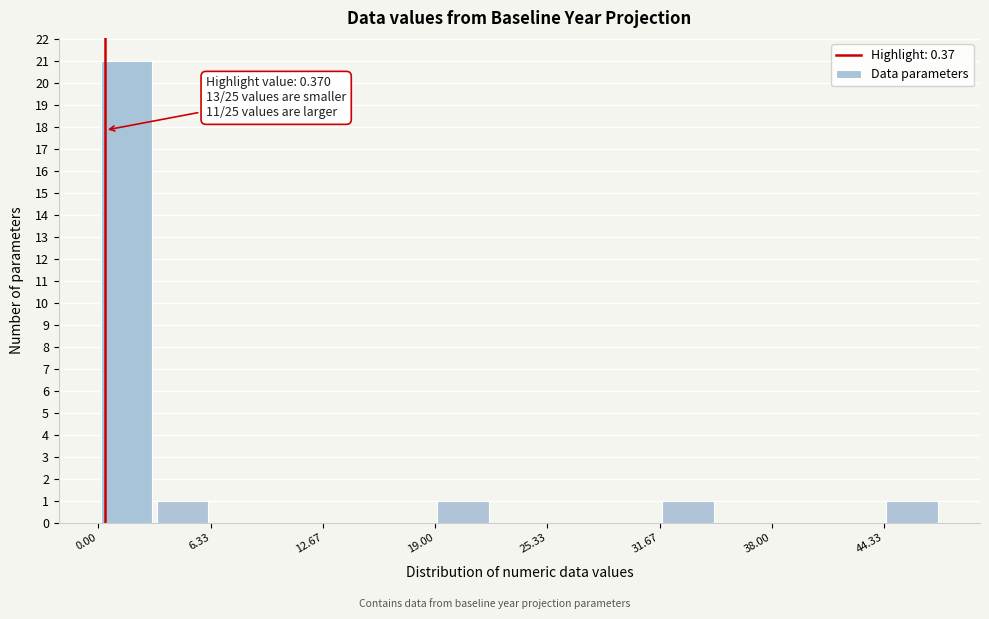

Around what value on the x-axis is the tallest bar? Give the approximate position of its centre, as read against the axis.

2